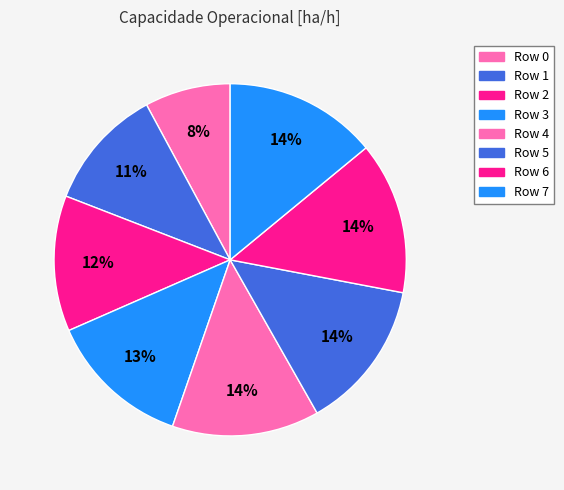

Count the number of slices in the pie.

8